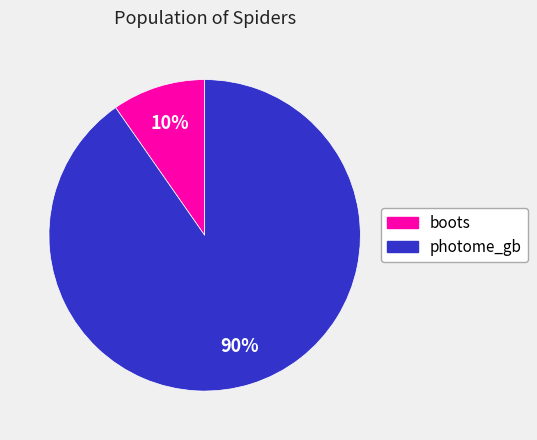

How many segments does this pie chart have?

2